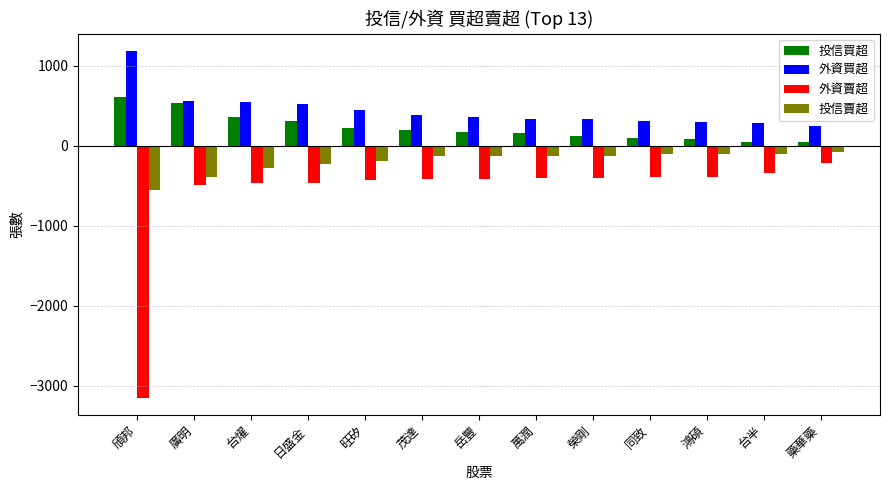

Which series has the largest range (max minus min)?

外資賣超